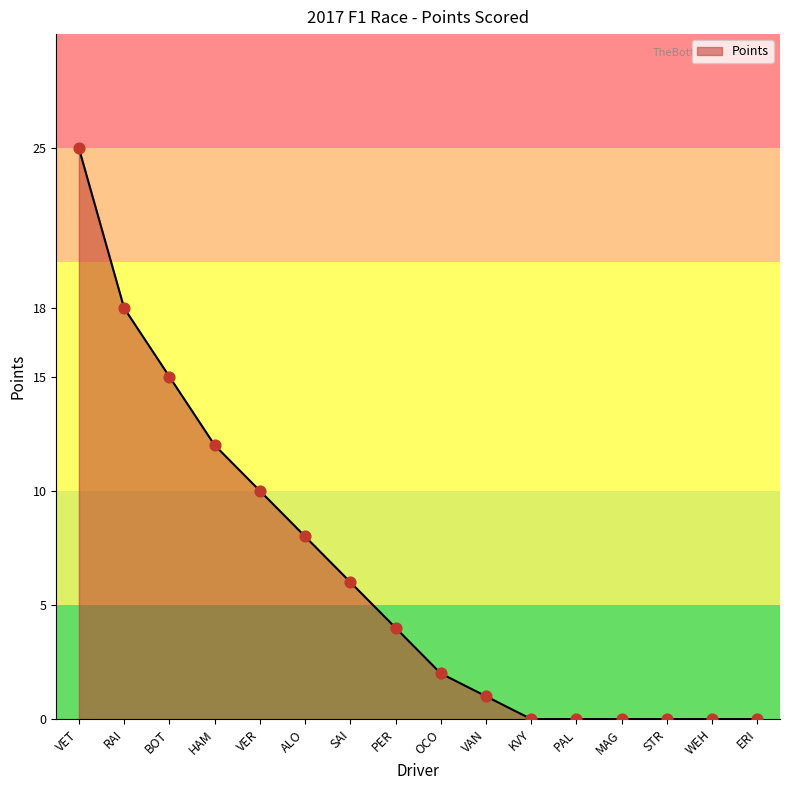

Approximately how many times larger is the value at RAI compared to VET?

0.7